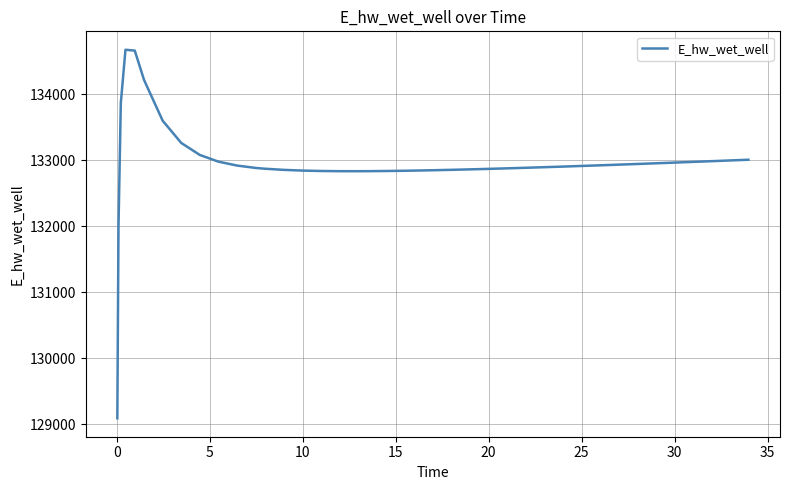

What is the minimum value shown in the chart?

129088.0